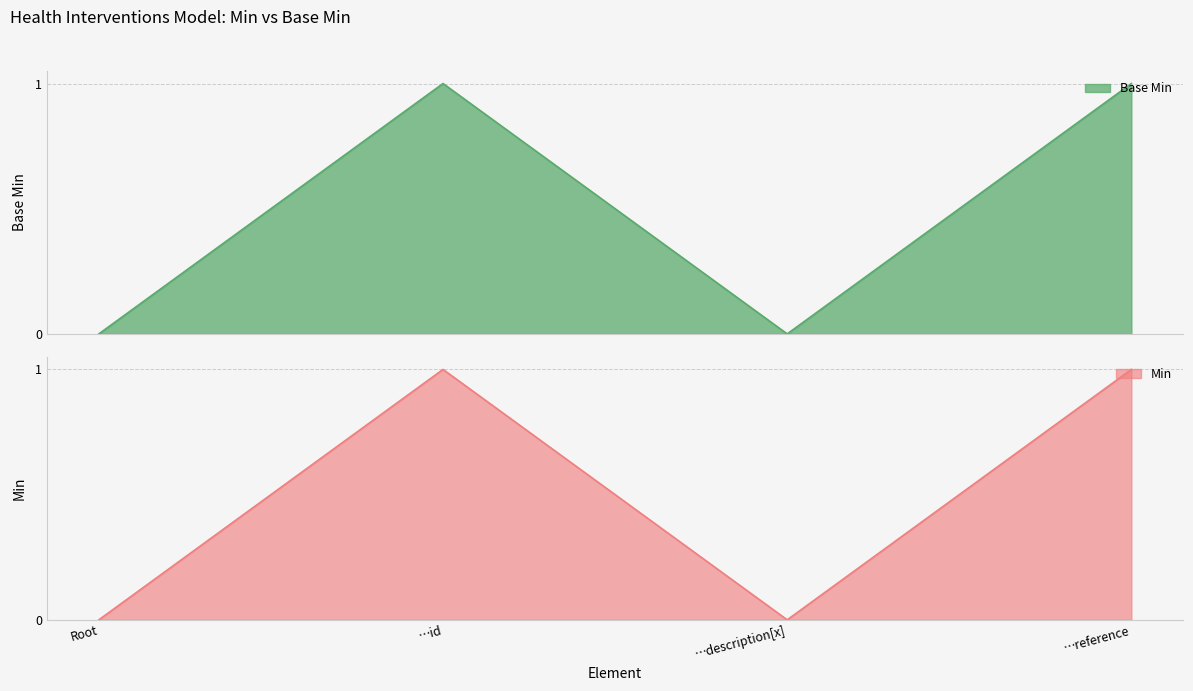

What is the difference between the second highest and second lowest values in the Min series?

1